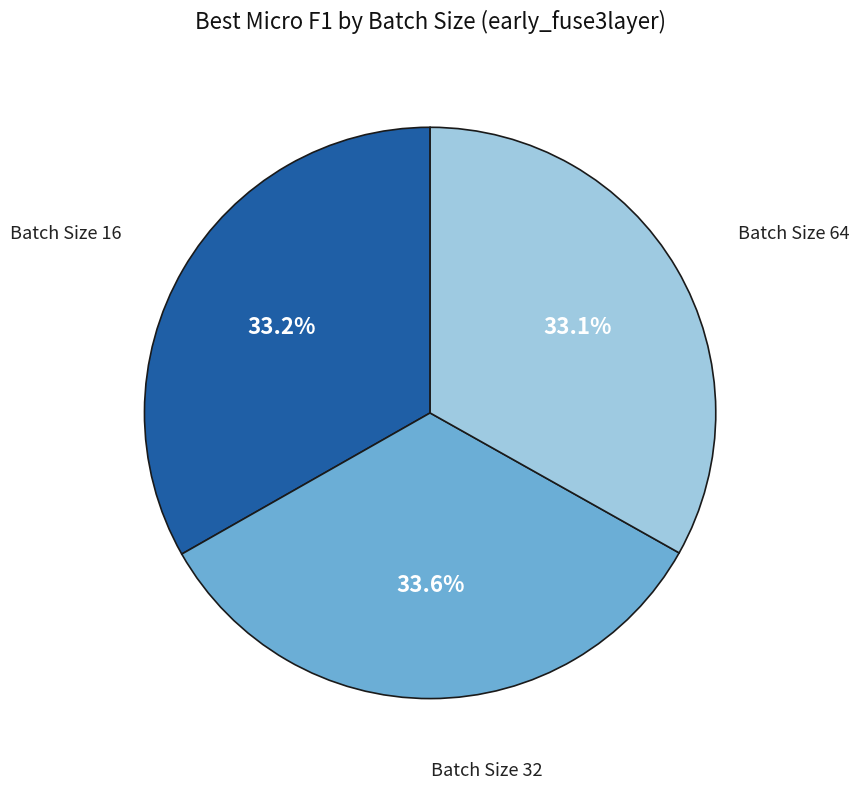

Is there a majority slice in this chart?

No